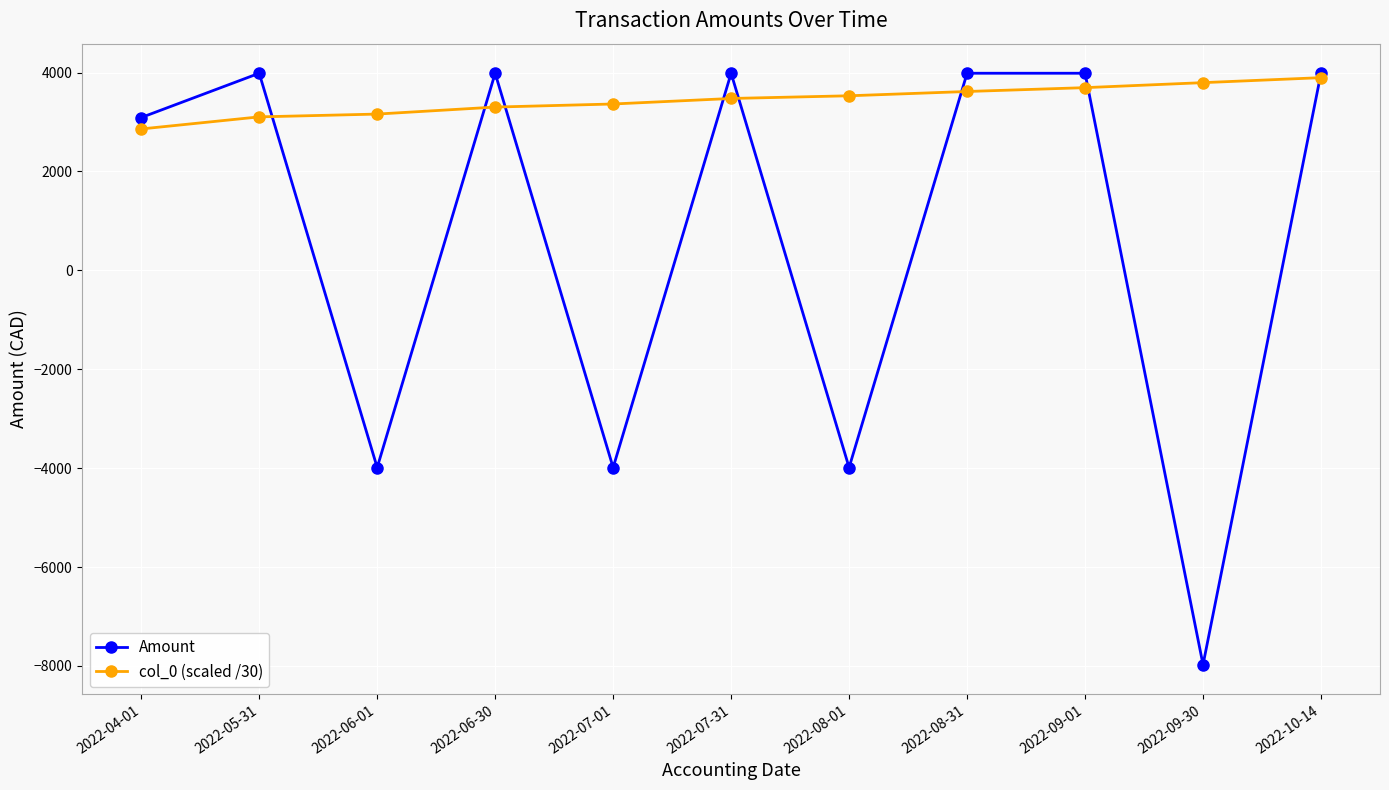

Which category has the lowest value in the col_0 (scaled /30) series?

2022-04-01